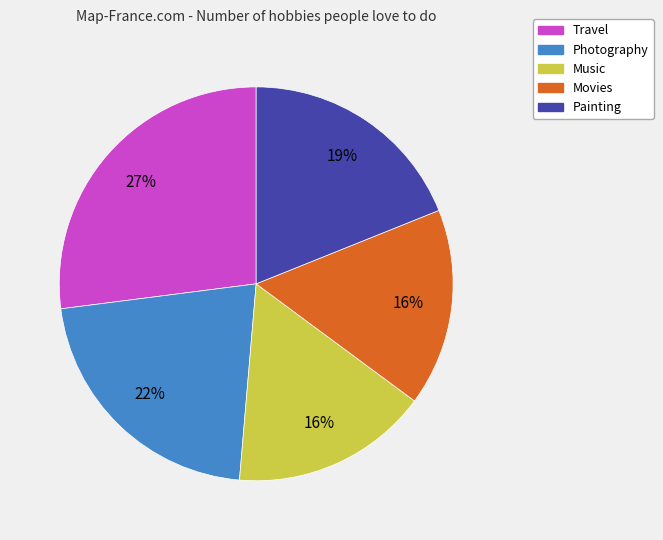

What percentage is the Travel slice, to the nearest percent?

27%